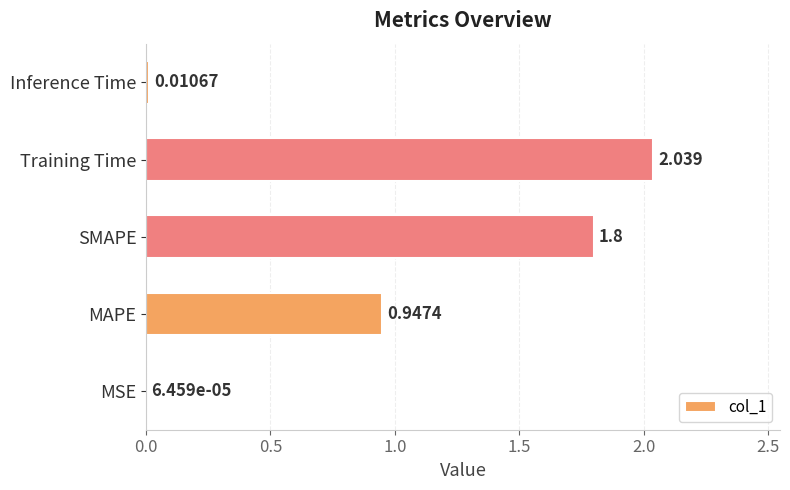

Which category has the highest value across all series?

Training Time